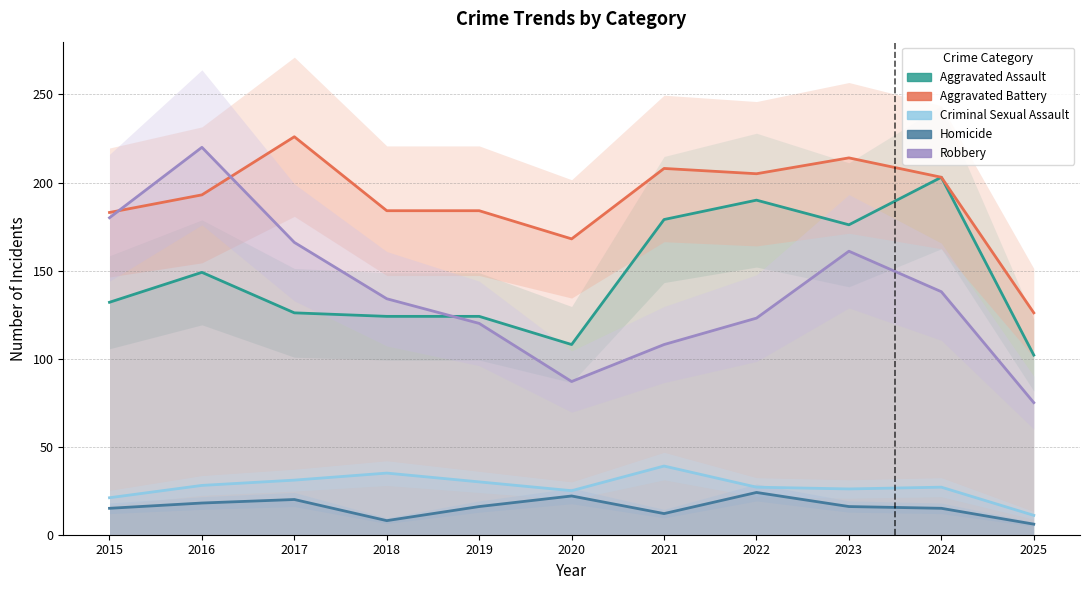

Read the Homicide value at 2024, to the nearest 10.

20